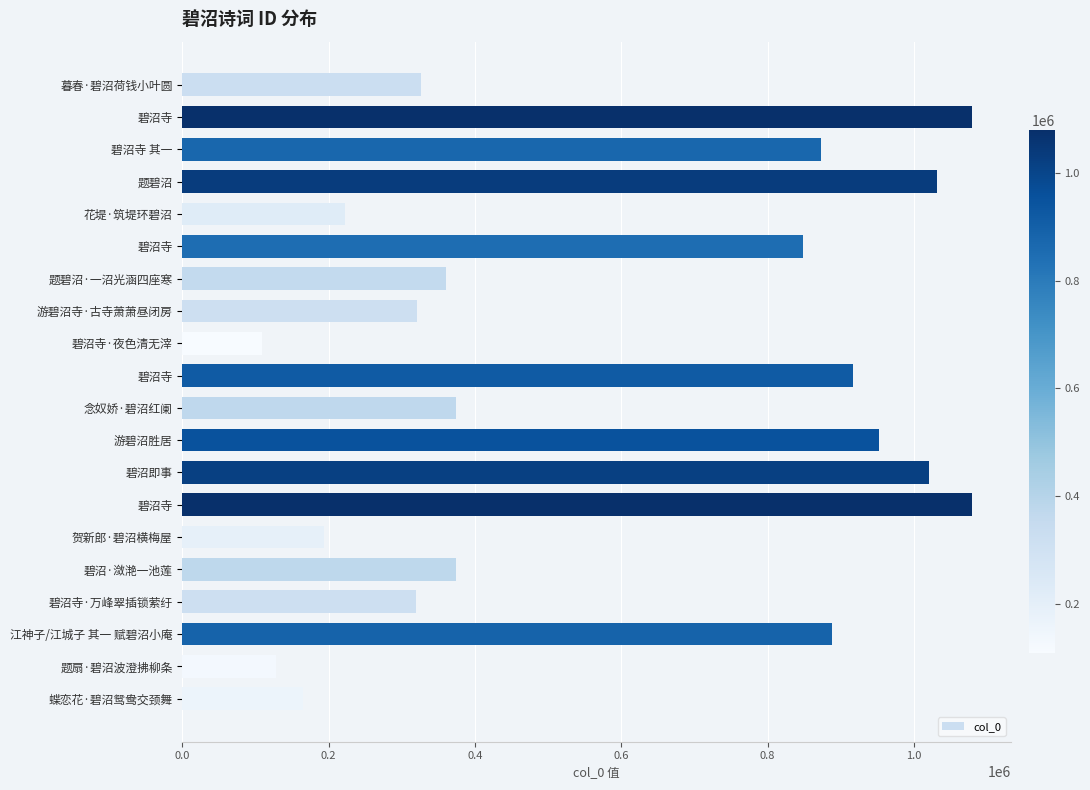

How many bars are there in total?

20